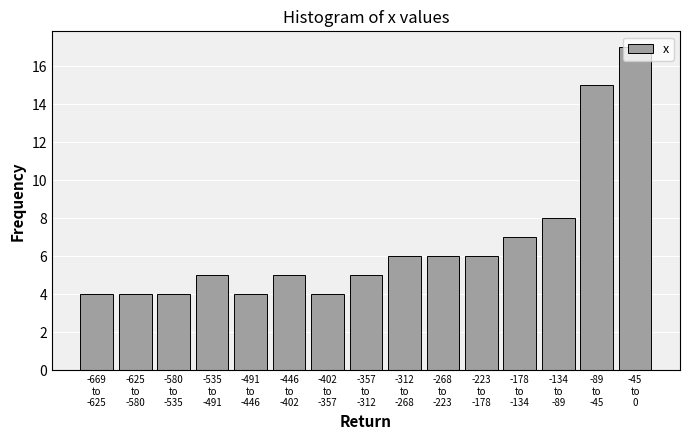

What is the value of the 14th bar from the left?

15